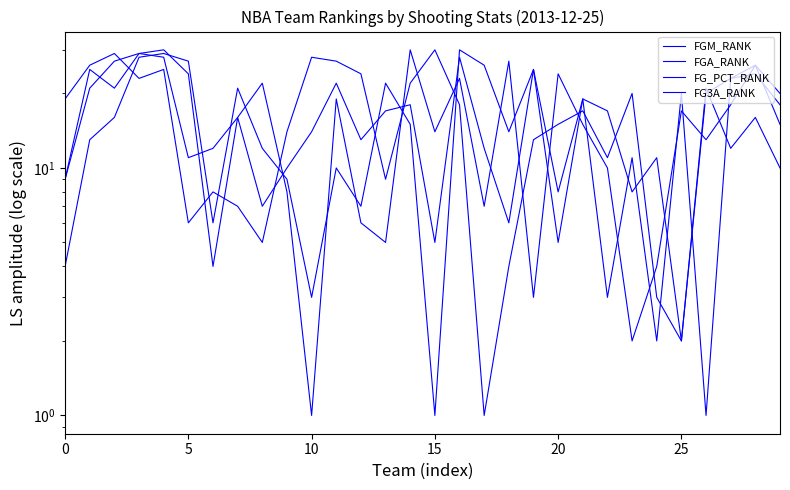

True or false: FGA_RANK has more than 1 points higher than both neighbors.

True